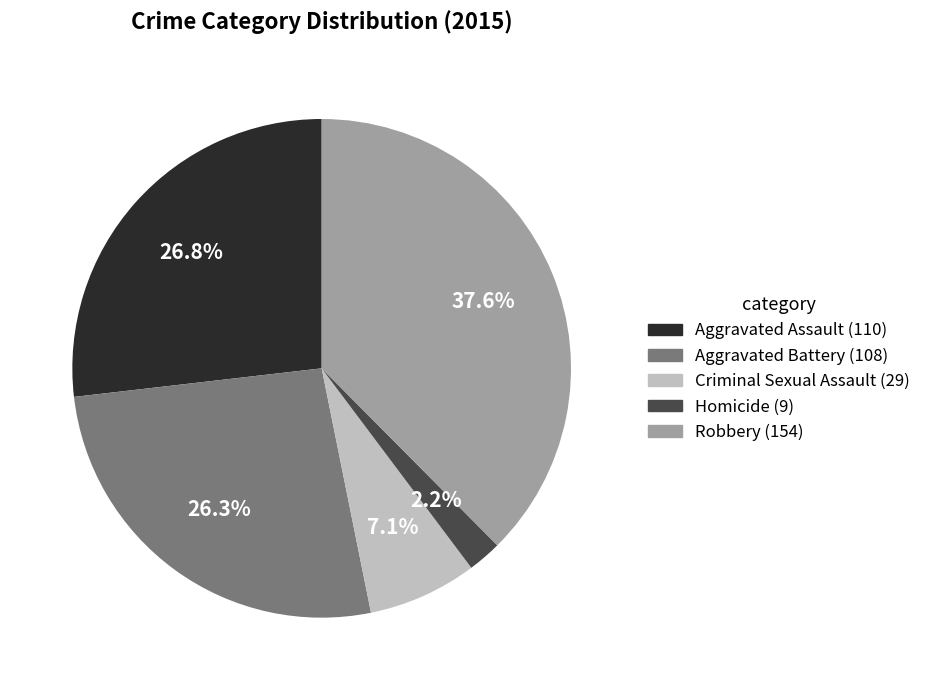

To the nearest percent, what portion does Homicide represent?

2%